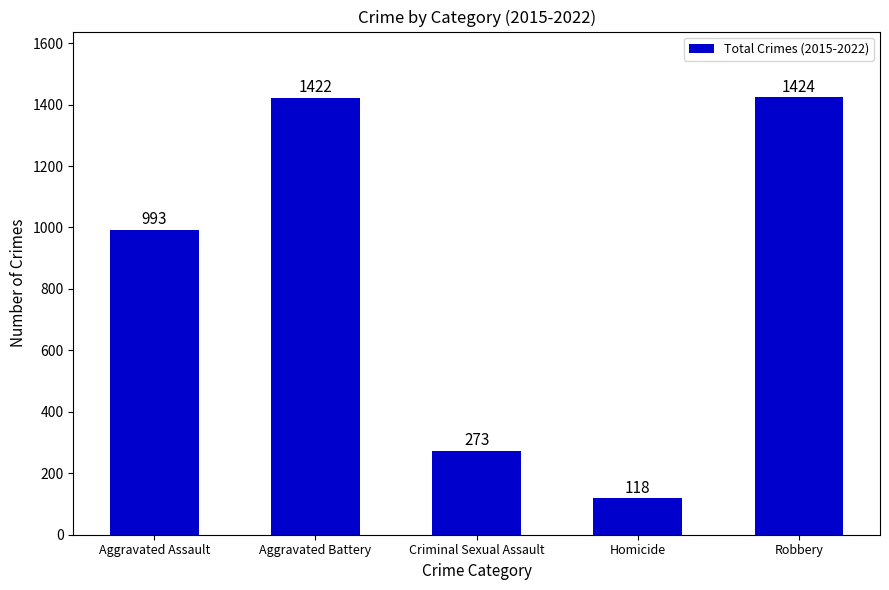

List the labels in order of value, largest first.

Robbery, Aggravated Battery, Aggravated Assault, Criminal Sexual Assault, Homicide